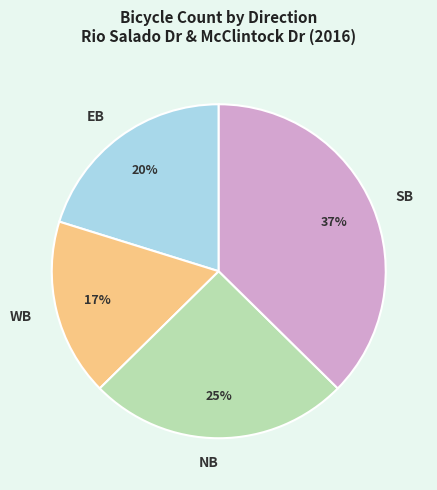

Between NB and WB, which is larger?

NB